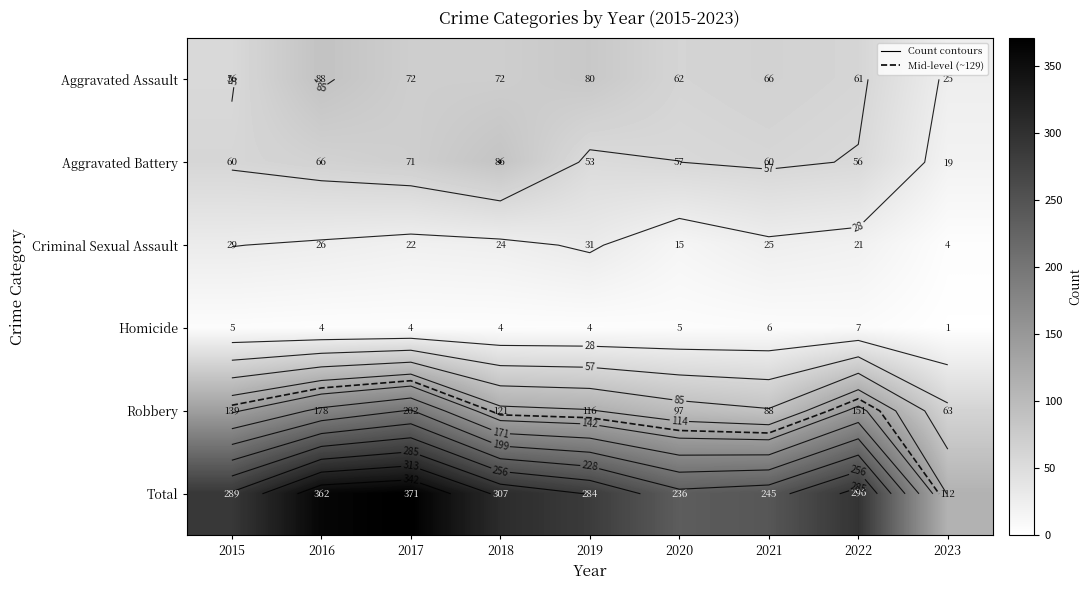

What is the difference between the highest and lowest values at 2018?

303